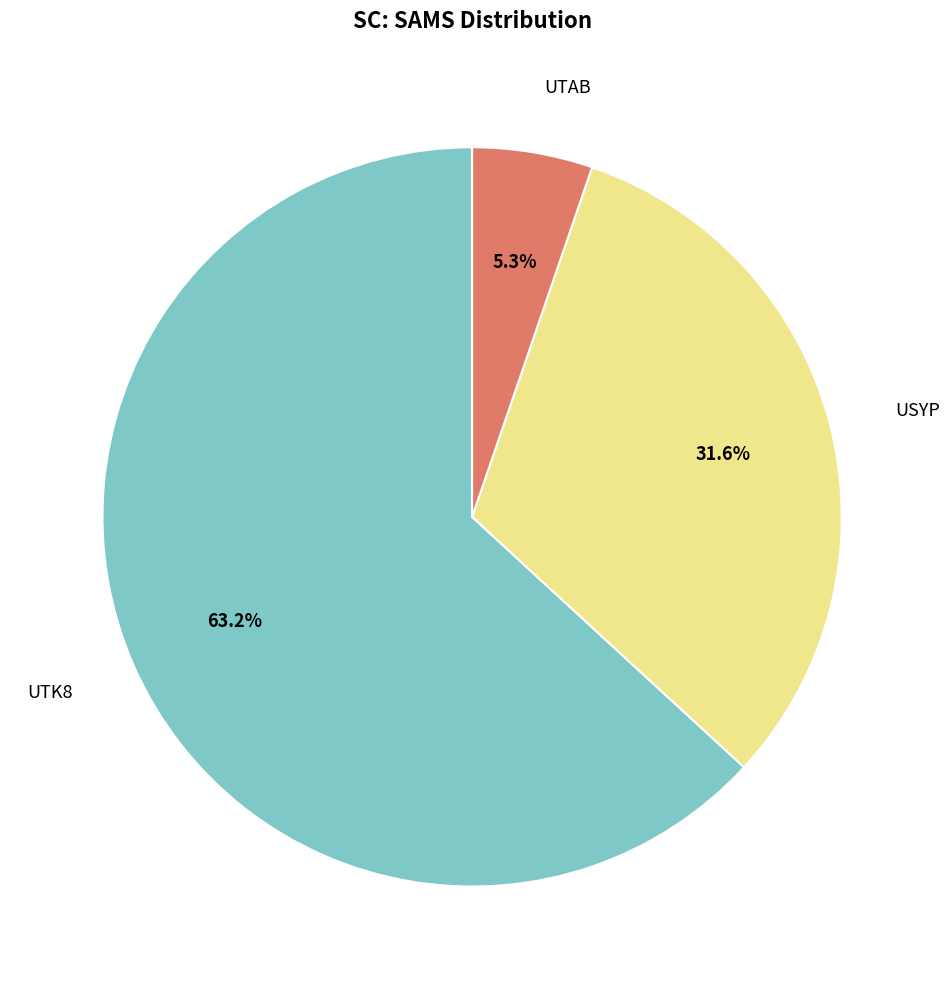

Is there a majority slice in this chart?

Yes